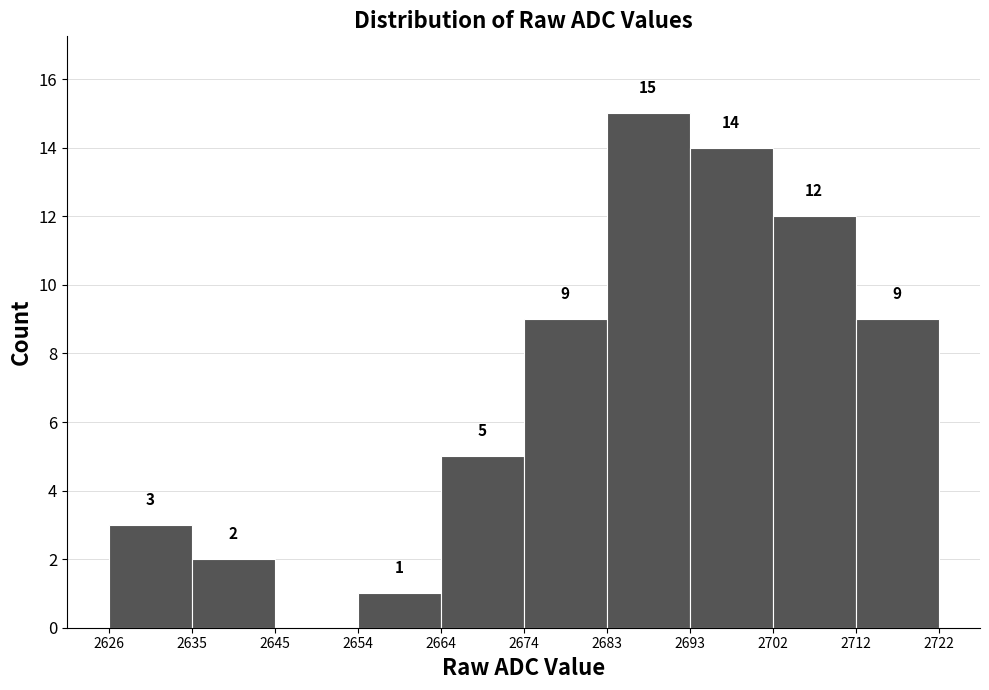

Which range on the x-axis has the tallest bar?

2683 to 2693